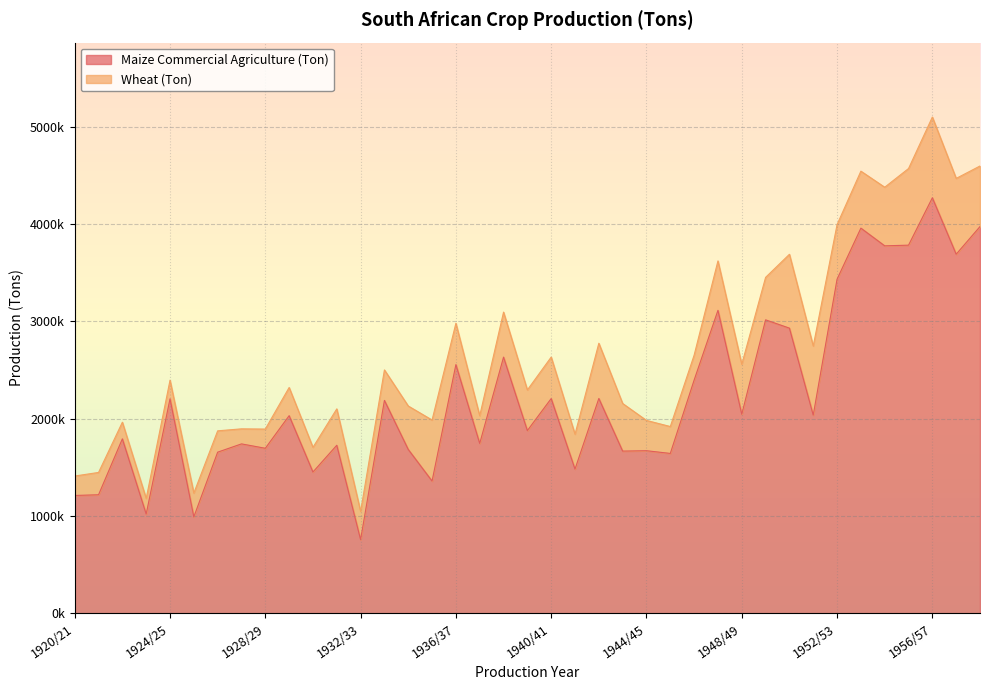

The value at 1945/46 is 532090. True or false?

False